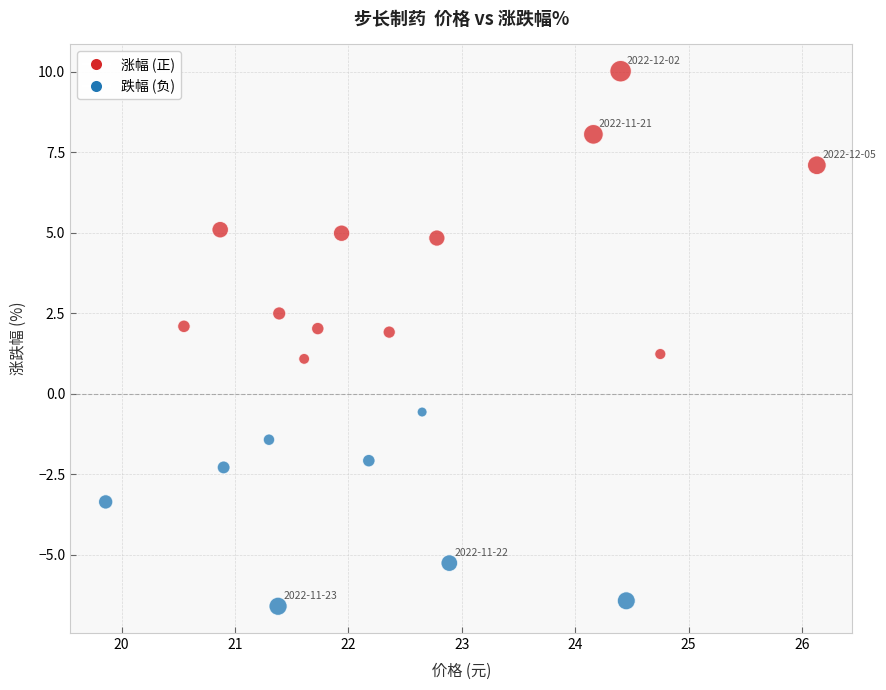

What is the range of Y values (max minus min)?

16.6